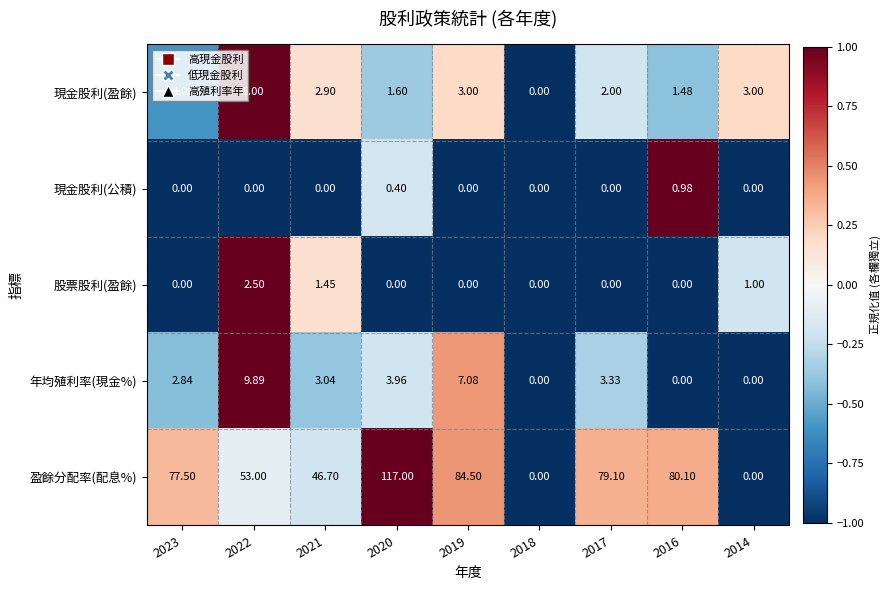

What is the total value across all series at 2022?

70.4